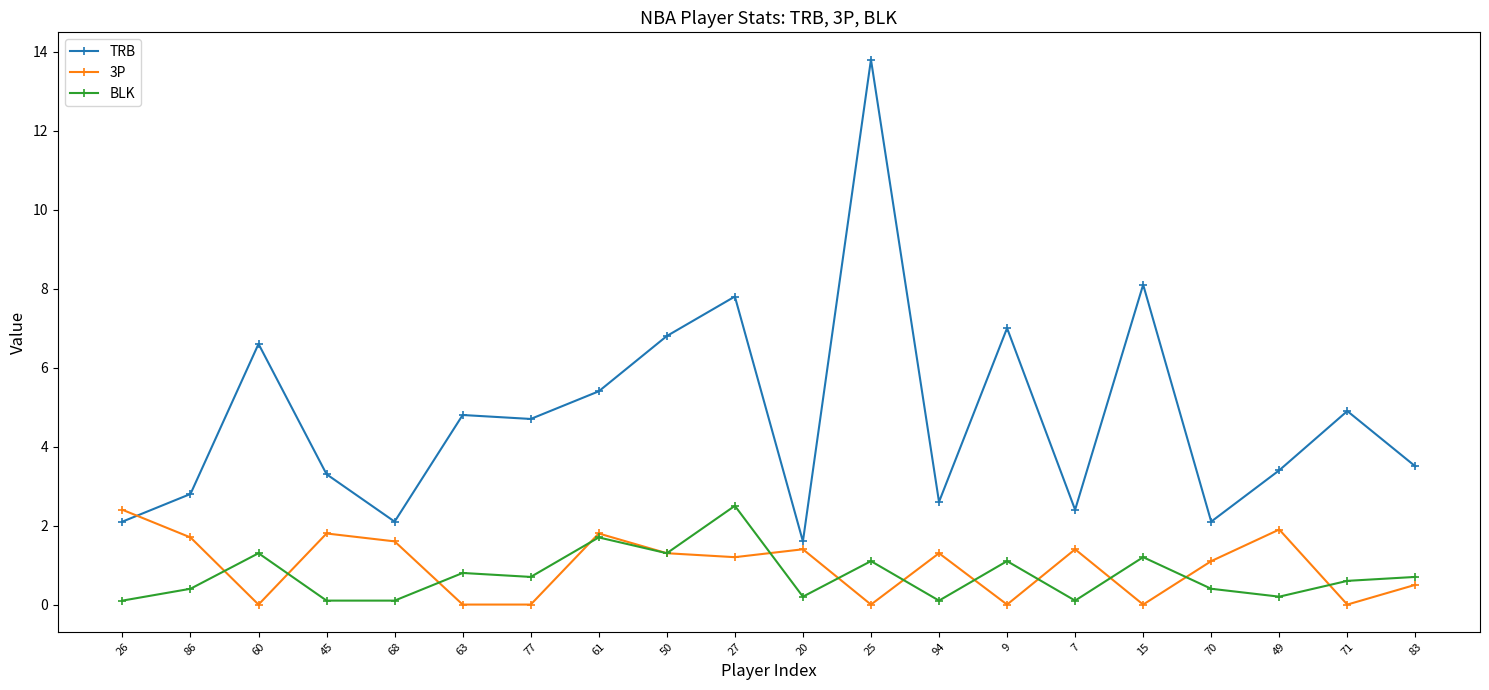

Does the chart have visible grid lines?

No